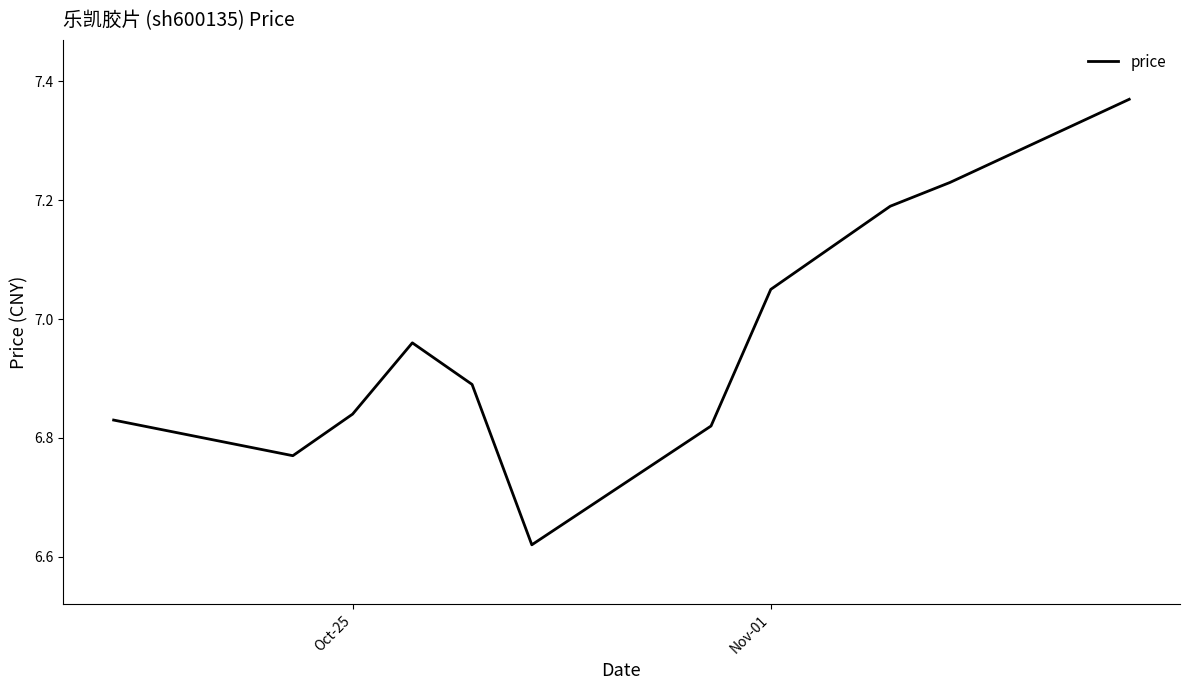

What is the greatest value displayed?

7.4